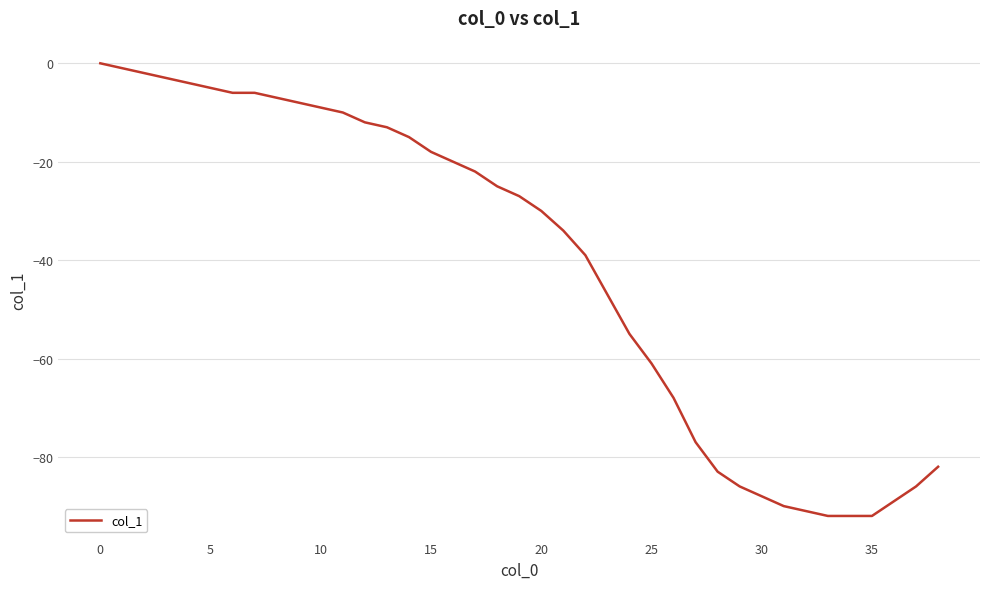

Reading right to left, transcribe all the data shown in this chart.

-82	-86	-89	-92	-92	-92	-91	-90	-88	-86	-83	-77	-68	-61	-55	-47	-39	-34	-30	-27	-25	-22	-20	-18	-15	-13	-12	-10	-9	-8	-7	-6	-6	-5	-4	-3	-2	-1	0